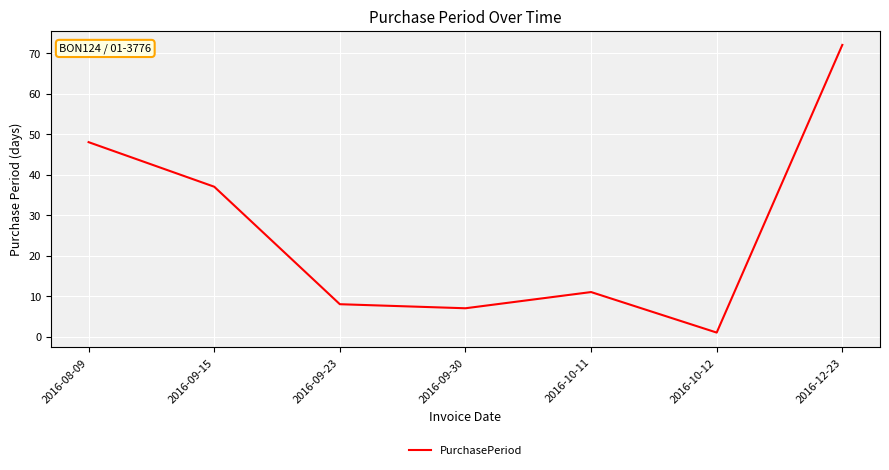

Where is the first local minimum?

2016-09-30